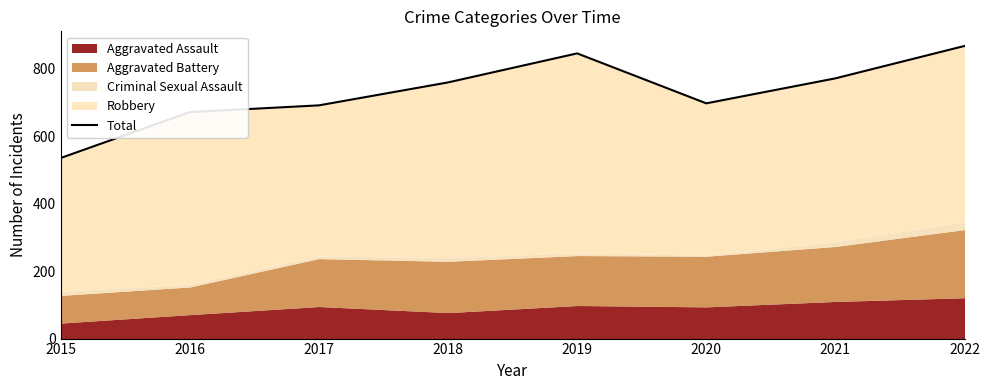

The value at 2015 is 324. True or false?

False